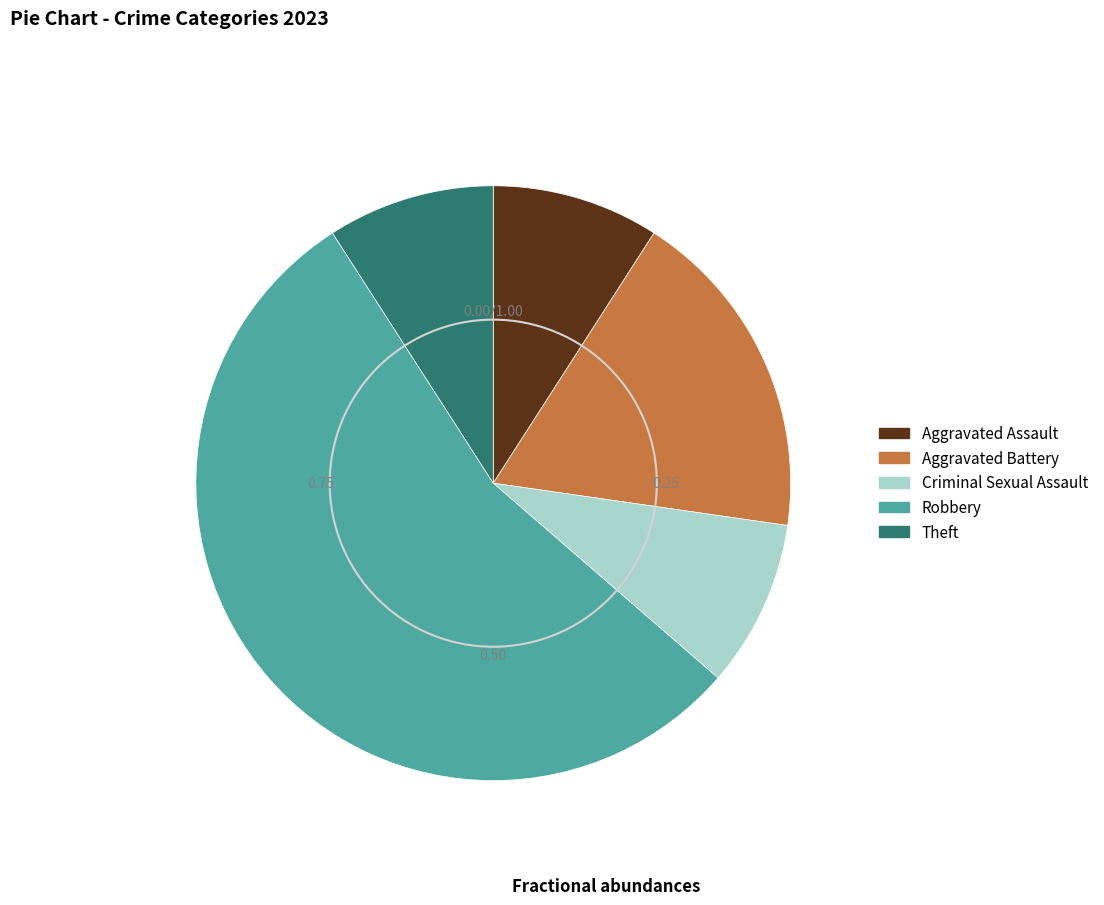

Which category has the biggest portion of the pie?

Robbery